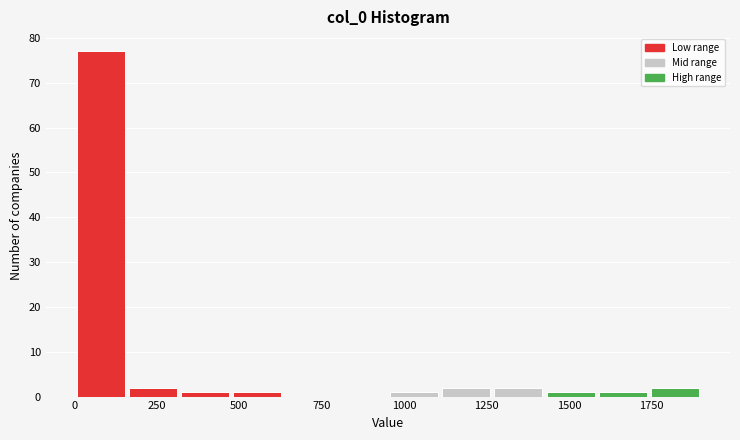

Read against the x-axis, roughly where is the centre of the tallest bar?

100